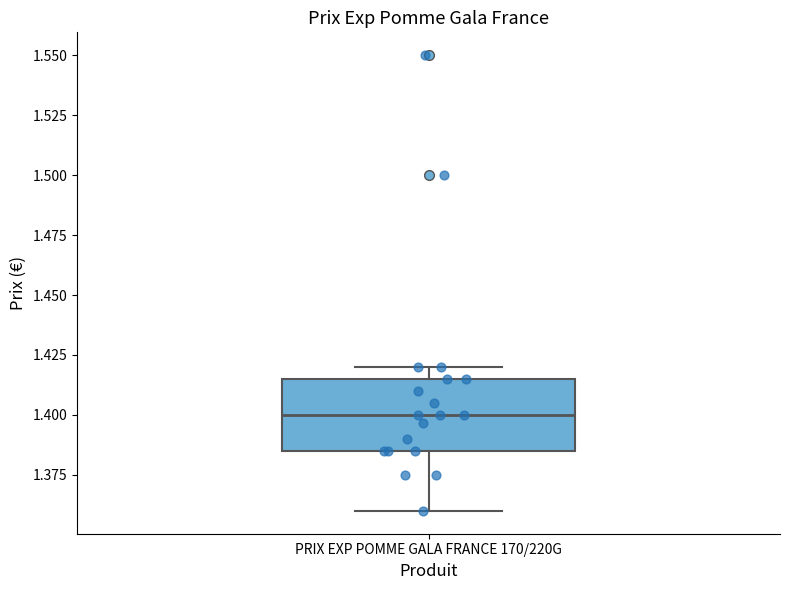

Transcribe this box plot: give where the median line is, the range the box spans, and where the two whiskers end, as read against the y-axis. The values are not printed on the chart, so give them approximately, as read against the axis.

median 1.400, box 1.385 to 1.415, whiskers 1.360 to 1.420